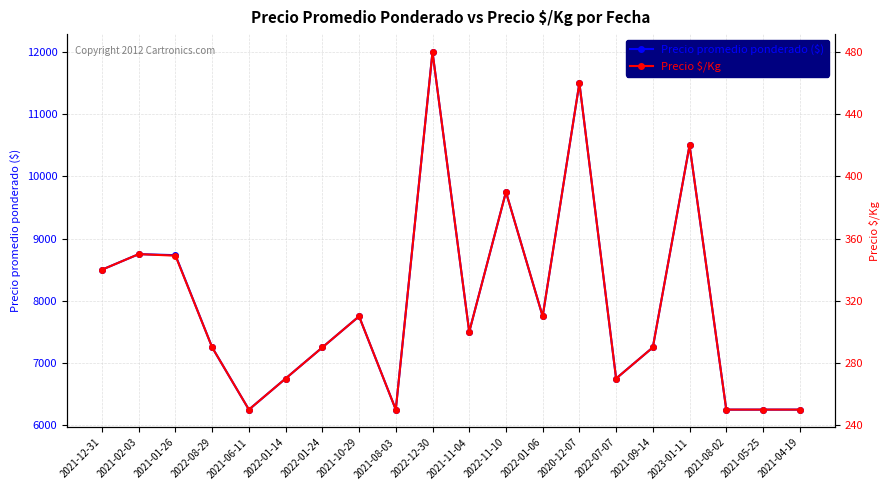

Rank the series by their average value, from lowest to highest.

Precio $/Kg, Precio promedio ponderado ($)